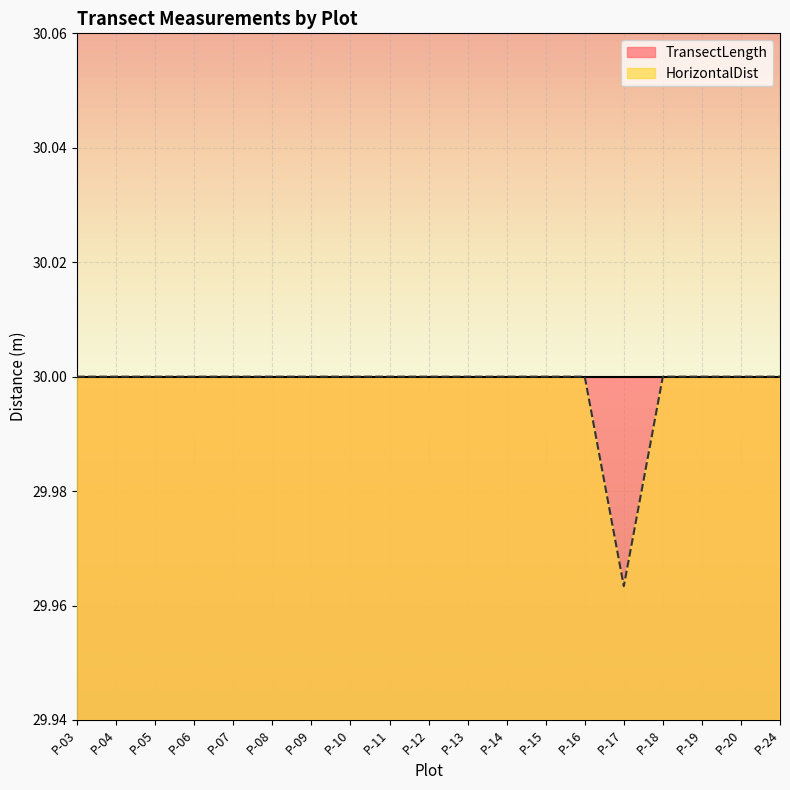

Reading left to right, transcribe all the data shown in this chart.

30.0	30.0	30.0	30.0	30.0	30.0	30.0	30.0	30.0	30.0	30.0	30.0	30.0	30.0	30.0	30.0	30.0	30.0	30.0